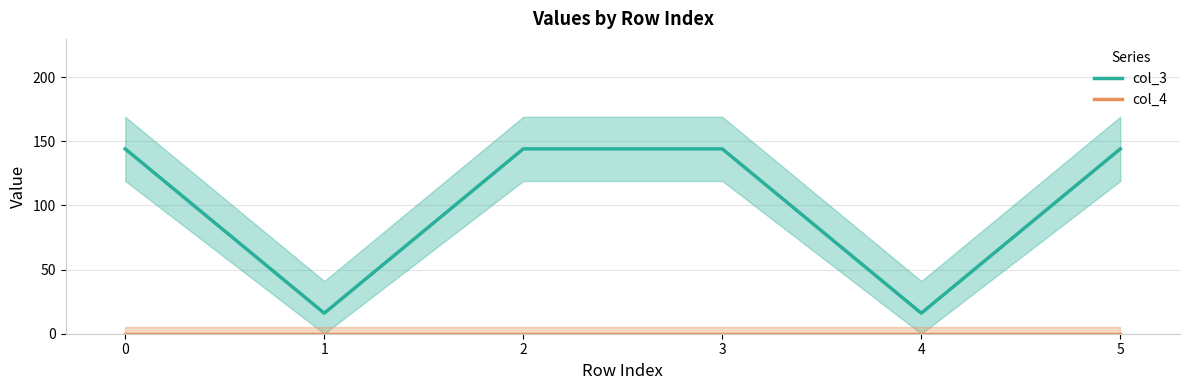

What is the sum of the col_3 values at 0 and 2?

288